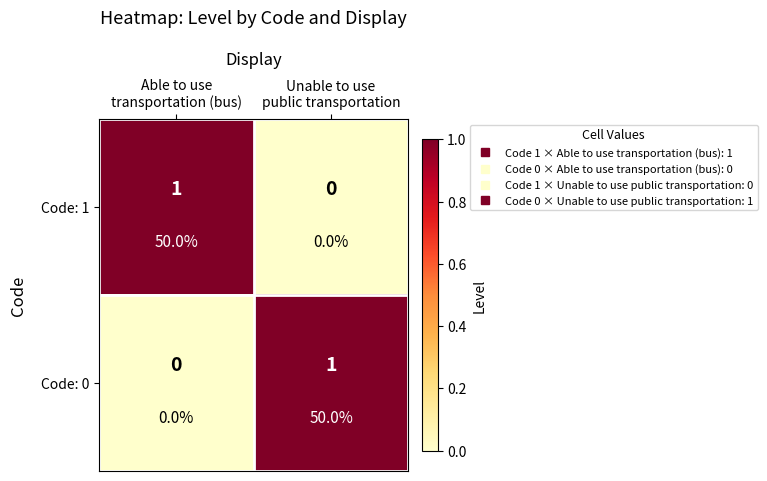

True or false: Code: 1 has a value of 1 at Able to use transportation (bus).

True